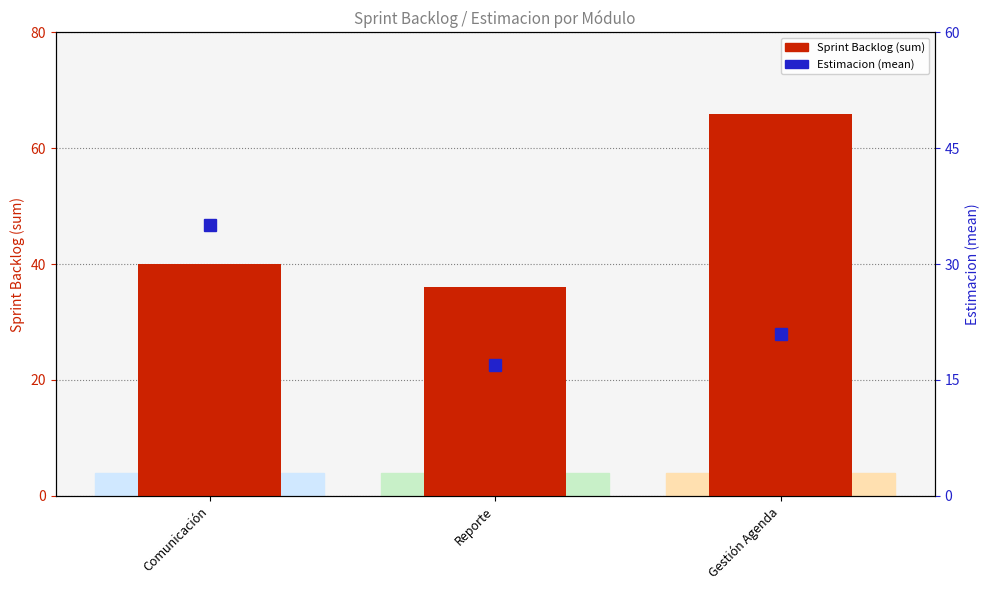

How many bars are there in each group?

2